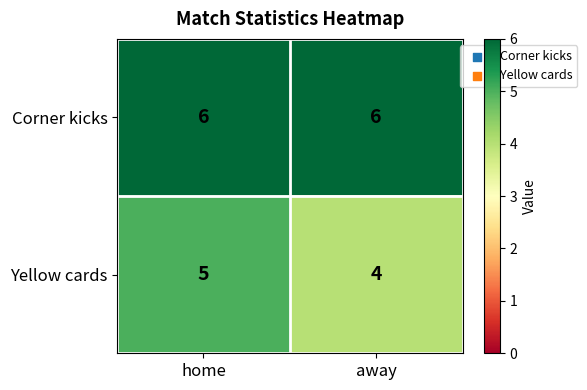

Rank the series by their average value, from highest to lowest.

Corner kicks, Yellow cards